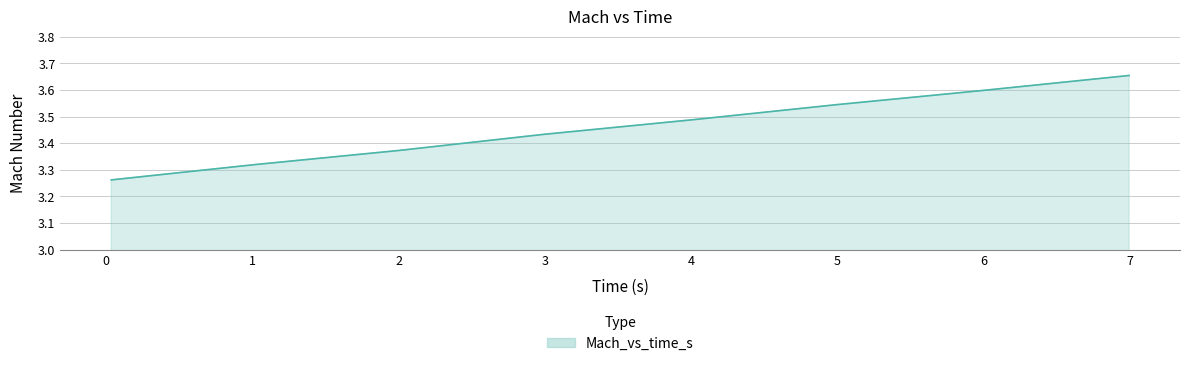

What is the sum of all values?

27.7